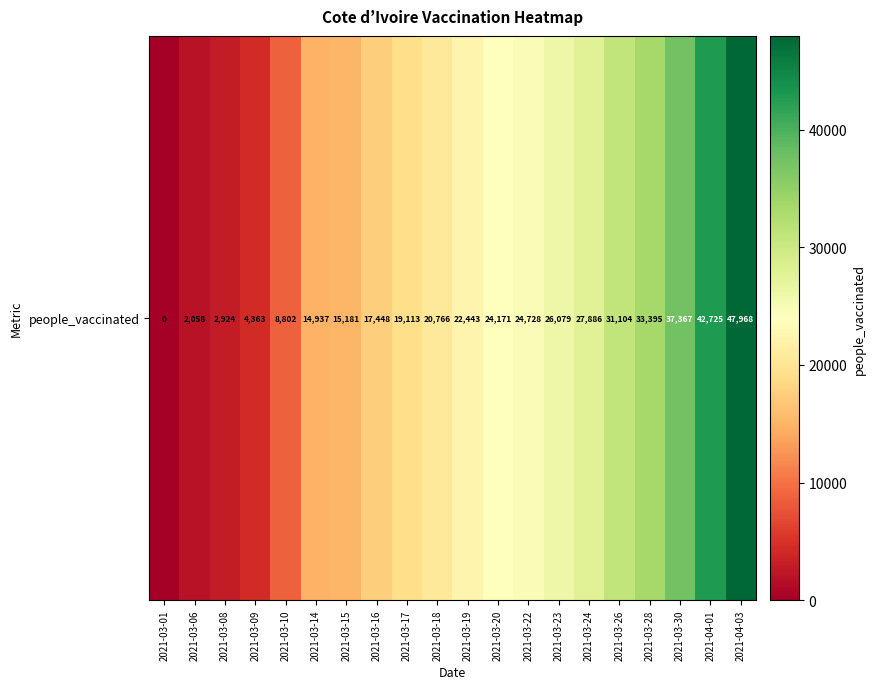

What is the change in value from 2021-03-16 to 2021-04-03?

+30520